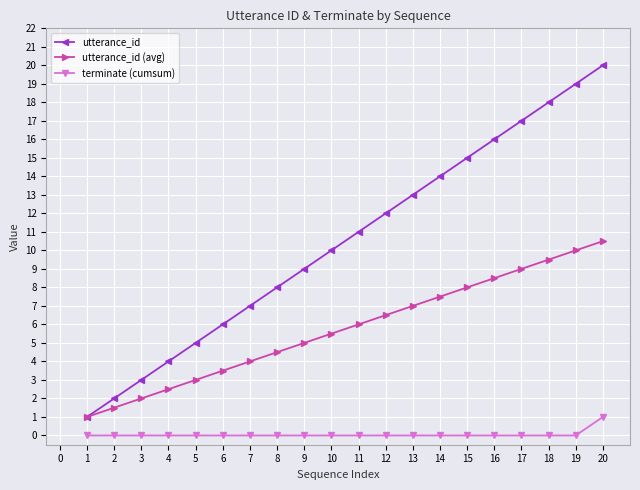

Count the number of categories in the chart.

20